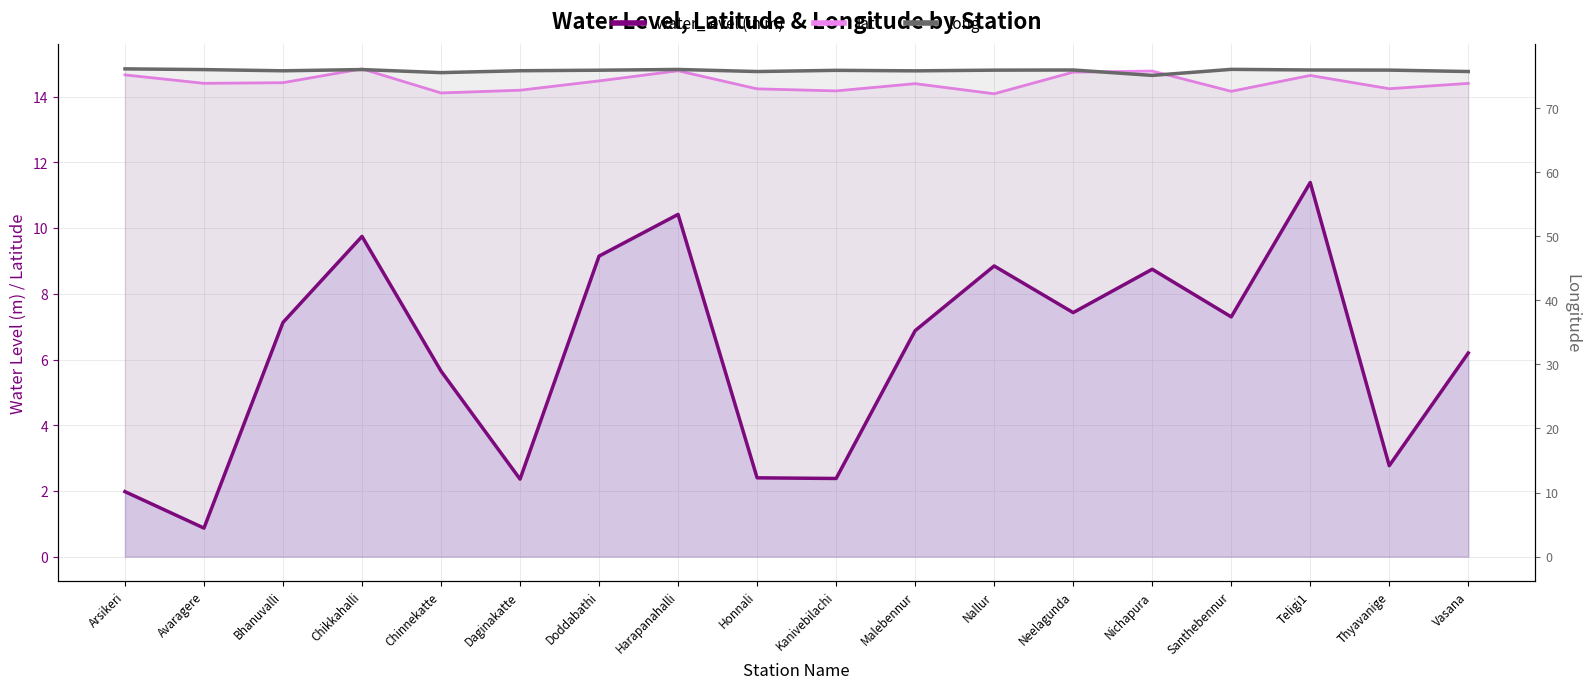

What is the sum of all long values?

1364.5